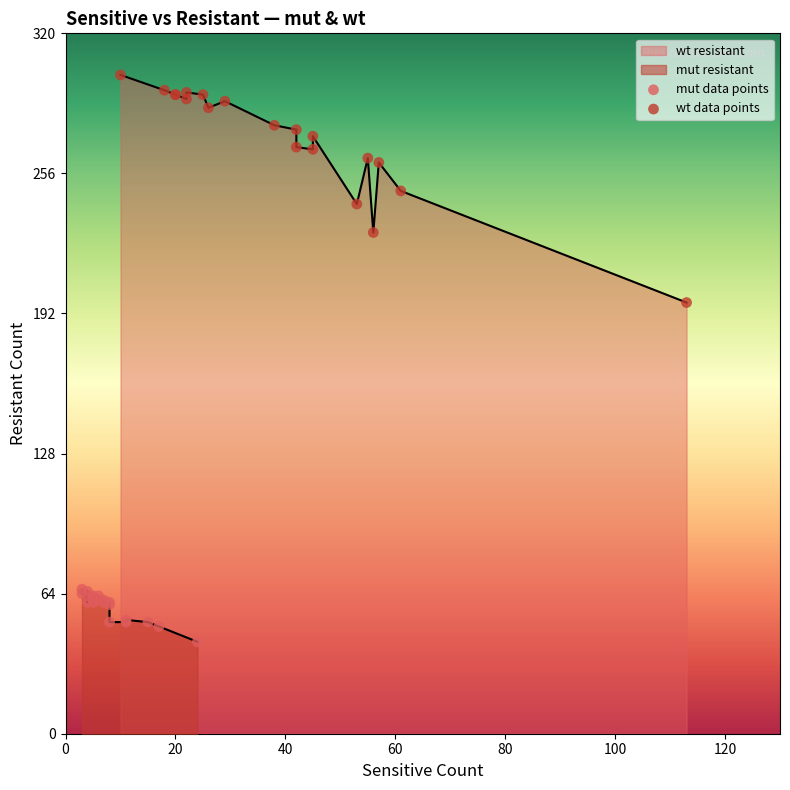

Which series has the largest Y range (max minus min)?

wt data points